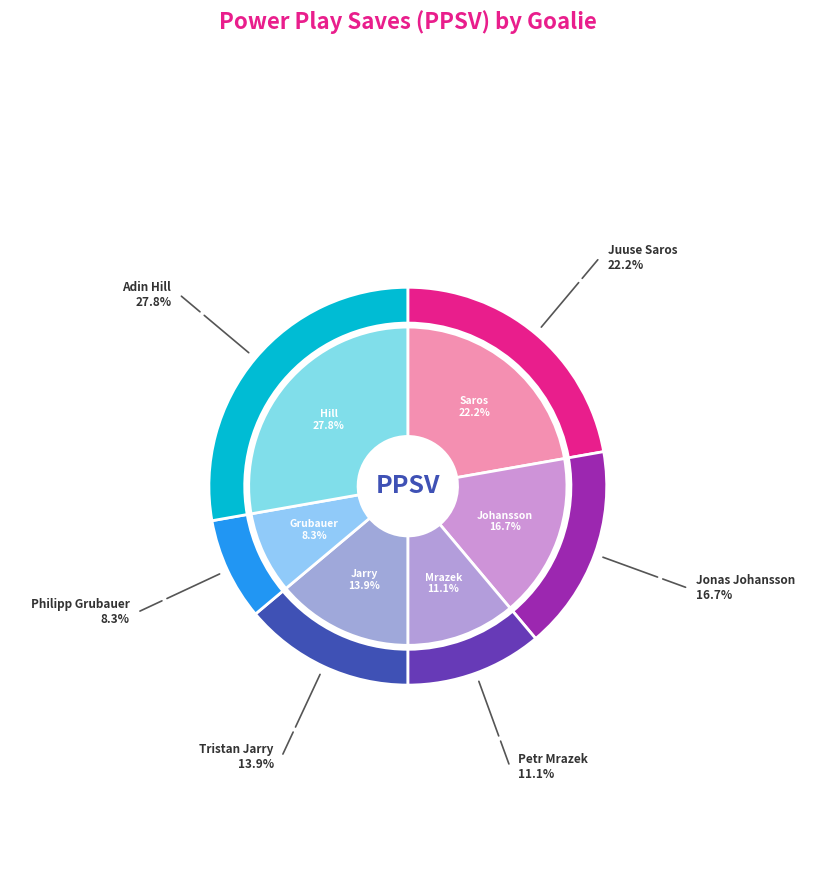

Does Jonas Johansson represent more than half of the total?

No